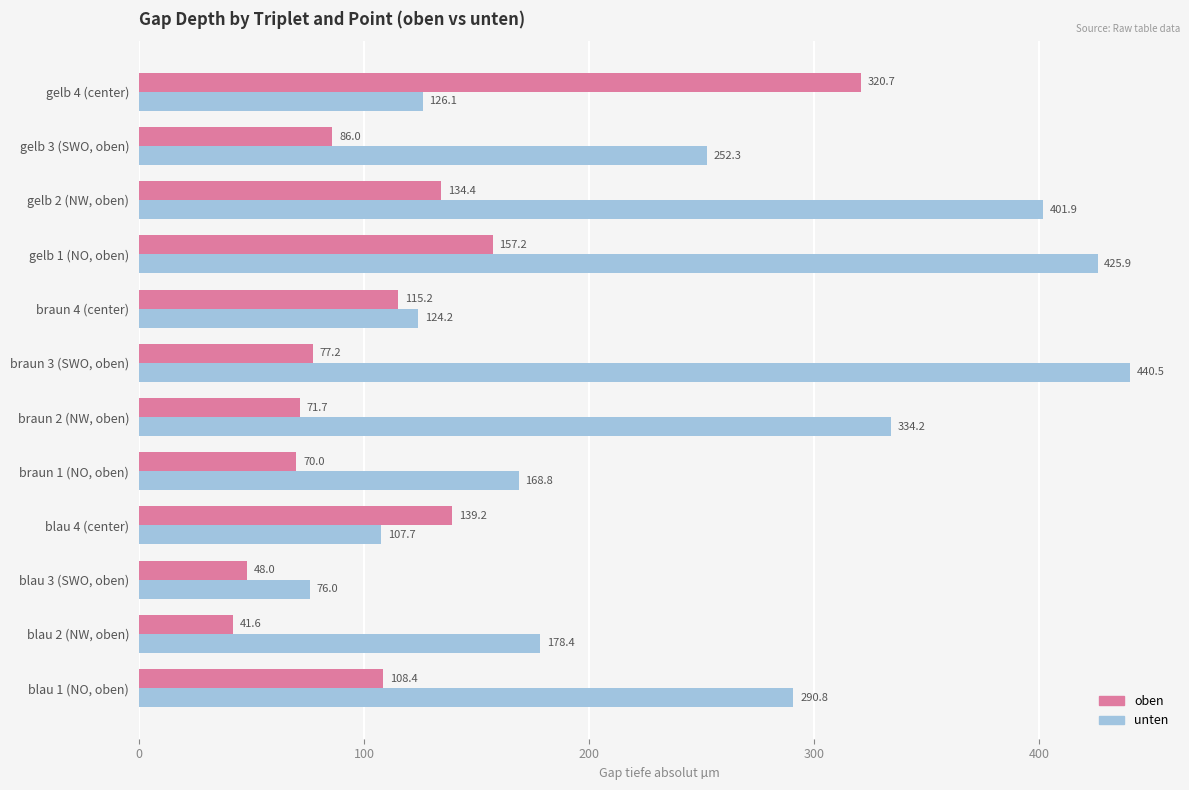

What is the maximum value shown in the chart?

440.5